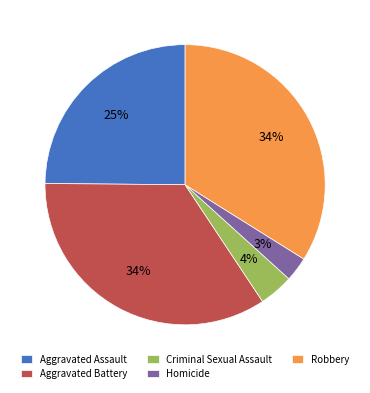

To the nearest percent, what is the average slice percentage?

20%